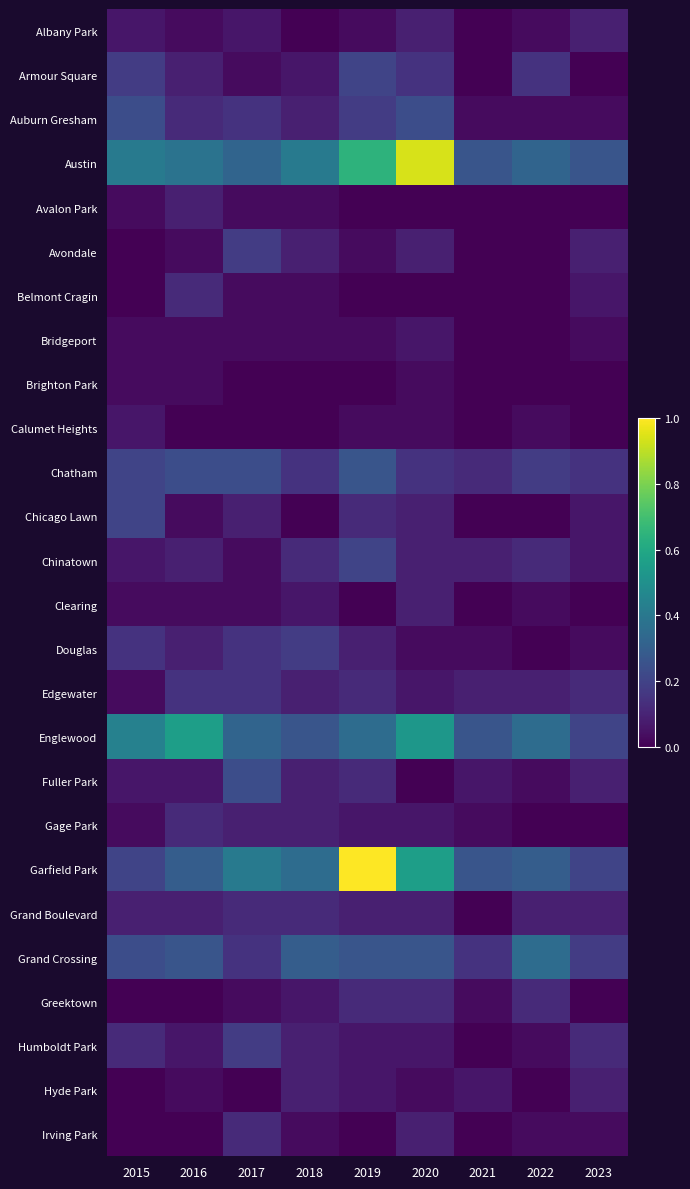

Reading left to right, extract all data points from this chart.

Albany Park: 2015=0.1	2016=0.0	2017=0.1	2018=0.0	2019=0.0	2020=0.1	2021=0.0	2022=0.0	2023=0.1
Armour Square: 2015=0.2	2016=0.1	2017=0.0	2018=0.1	2019=0.2	2020=0.1	2021=0.0	2022=0.1	2023=0.0
Auburn Gresham: 2015=0.2	2016=0.1	2017=0.1	2018=0.1	2019=0.2	2020=0.2	2021=0.0	2022=0.0	2023=0.0
Austin: 2015=0.4	2016=0.4	2017=0.3	2018=0.4	2019=0.6	2020=0.9	2021=0.3	2022=0.3	2023=0.3
Avalon Park: 2015=0.0	2016=0.1	2017=0.0	2018=0.0	2019=0.0	2020=0.0	2021=0.0	2022=0.0	2023=0.0
Avondale: 2015=0.0	2016=0.0	2017=0.2	2018=0.1	2019=0.0	2020=0.1	2021=0.0	2022=0.0	2023=0.1
Belmont Cragin: 2015=0.0	2016=0.1	2017=0.0	2018=0.0	2019=0.0	2020=0.0	2021=0.0	2022=0.0	2023=0.1
Bridgeport: 2015=0.0	2016=0.0	2017=0.0	2018=0.0	2019=0.0	2020=0.1	2021=0.0	2022=0.0	2023=0.0
Brighton Park: 2015=0.0	2016=0.0	2017=0.0	2018=0.0	2019=0.0	2020=0.0	2021=0.0	2022=0.0	2023=0.0
Calumet Heights: 2015=0.1	2016=0.0	2017=0.0	2018=0.0	2019=0.0	2020=0.0	2021=0.0	2022=0.0	2023=0.0
Chatham: 2015=0.2	2016=0.2	2017=0.2	2018=0.1	2019=0.3	2020=0.1	2021=0.1	2022=0.2	2023=0.1
Chicago Lawn: 2015=0.2	2016=0.0	2017=0.1	2018=0.0	2019=0.1	2020=0.1	2021=0.0	2022=0.0	2023=0.1
Chinatown: 2015=0.1	2016=0.1	2017=0.0	2018=0.1	2019=0.2	2020=0.1	2021=0.1	2022=0.1	2023=0.1
Clearing: 2015=0.0	2016=0.0	2017=0.0	2018=0.1	2019=0.0	2020=0.1	2021=0.0	2022=0.0	2023=0.0
Douglas: 2015=0.1	2016=0.1	2017=0.1	2018=0.2	2019=0.1	2020=0.0	2021=0.0	2022=0.0	2023=0.0
Edgewater: 2015=0.0	2016=0.1	2017=0.1	2018=0.1	2019=0.1	2020=0.1	2021=0.1	2022=0.1	2023=0.1
Englewood: 2015=0.4	2016=0.6	2017=0.3	2018=0.3	2019=0.4	2020=0.5	2021=0.3	2022=0.4	2023=0.2
Fuller Park: 2015=0.1	2016=0.1	2017=0.2	2018=0.1	2019=0.1	2020=0.0	2021=0.1	2022=0.0	2023=0.1
Gage Park: 2015=0.0	2016=0.1	2017=0.1	2018=0.1	2019=0.1	2020=0.1	2021=0.0	2022=0.0	2023=0.0
Garfield Park: 2015=0.2	2016=0.3	2017=0.4	2018=0.4	2019=1.0	2020=0.6	2021=0.3	2022=0.3	2023=0.2
Grand Boulevard: 2015=0.1	2016=0.1	2017=0.1	2018=0.1	2019=0.1	2020=0.1	2021=0.0	2022=0.1	2023=0.1
Grand Crossing: 2015=0.2	2016=0.3	2017=0.1	2018=0.3	2019=0.3	2020=0.3	2021=0.1	2022=0.4	2023=0.2
Greektown: 2015=0.0	2016=0.0	2017=0.0	2018=0.1	2019=0.1	2020=0.1	2021=0.0	2022=0.1	2023=0.0
Humboldt Park: 2015=0.1	2016=0.1	2017=0.2	2018=0.1	2019=0.1	2020=0.1	2021=0.0	2022=0.0	2023=0.1
Hyde Park: 2015=0.0	2016=0.0	2017=0.0	2018=0.1	2019=0.1	2020=0.0	2021=0.1	2022=0.0	2023=0.1
Irving Park: 2015=0.0	2016=0.0	2017=0.1	2018=0.0	2019=0.0	2020=0.1	2021=0.0	2022=0.0	2023=0.0